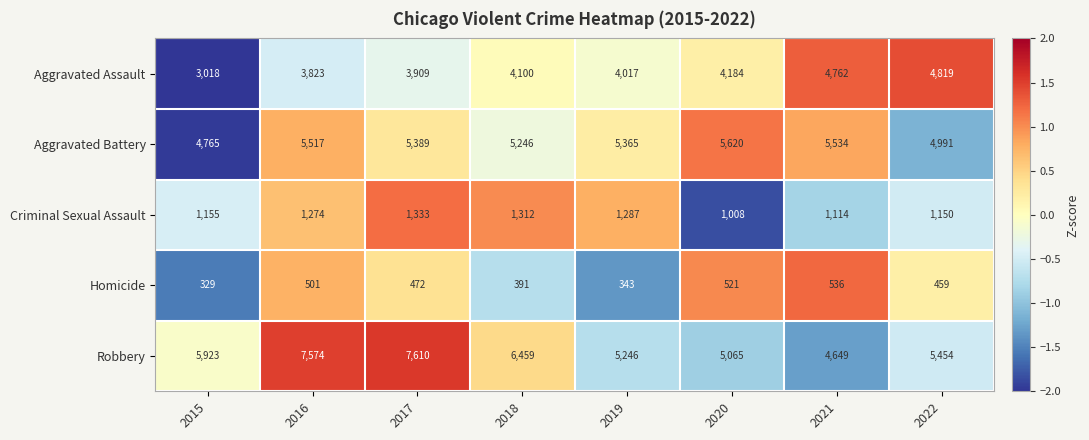

Between 2017 and 2022, which series saw the biggest shift?

Robbery